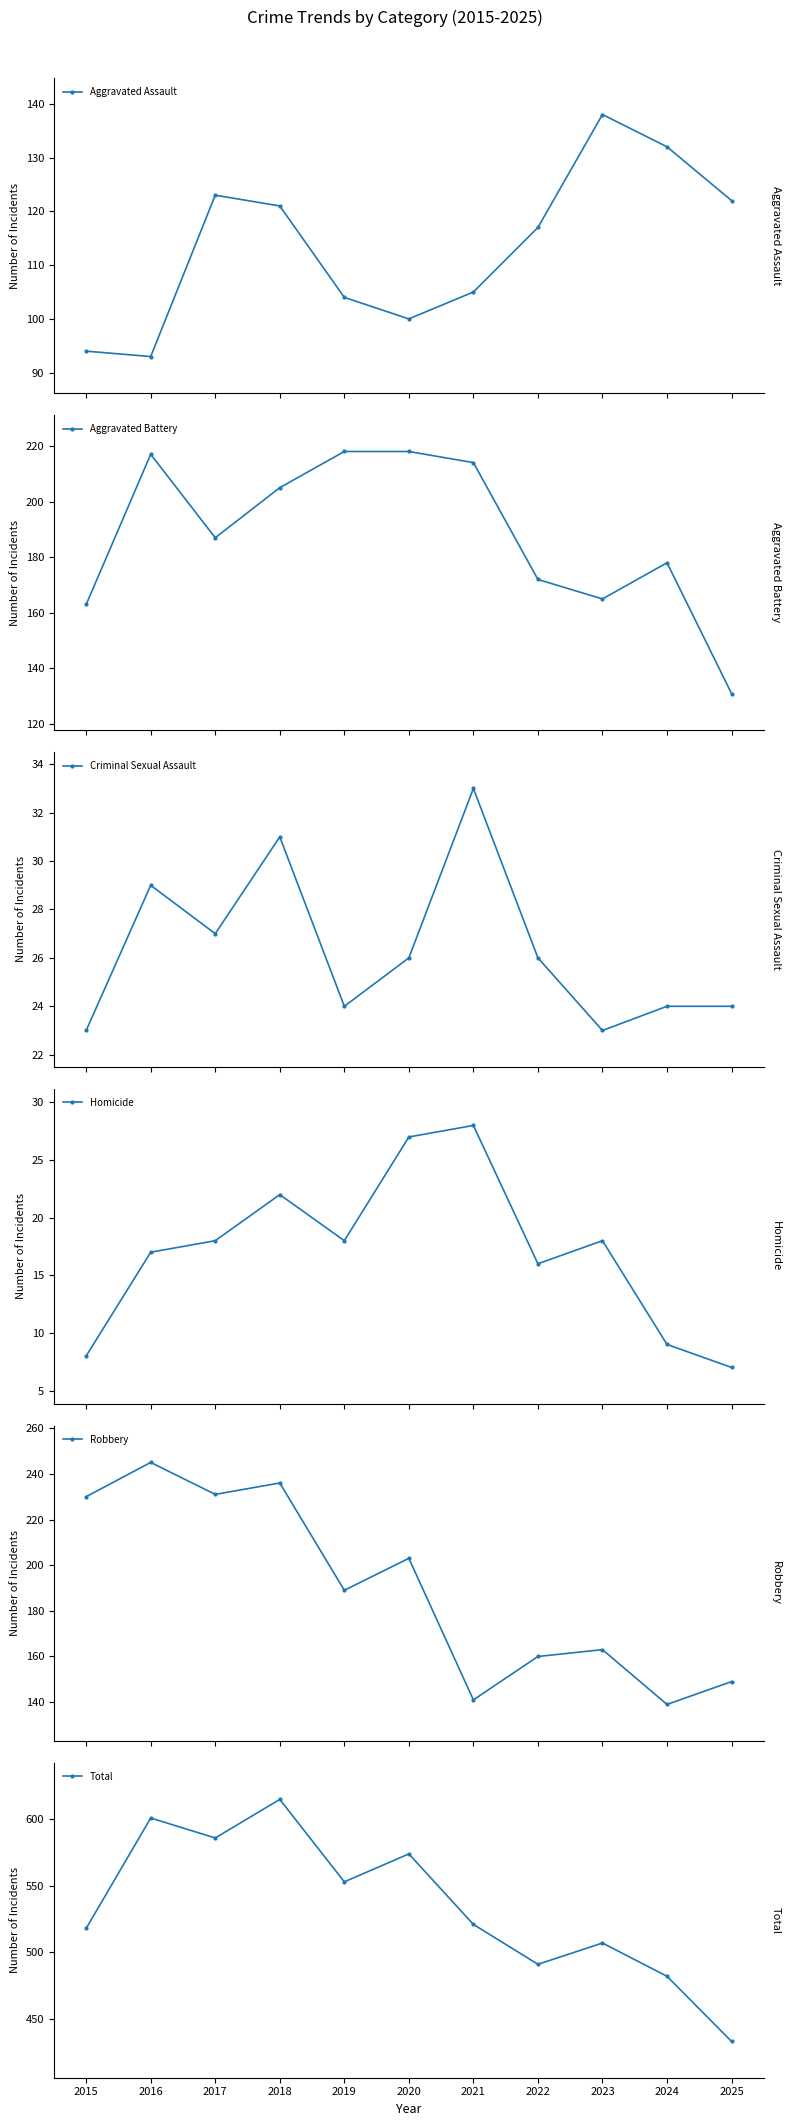

Which has a higher value, 2022 or 2024?

2024